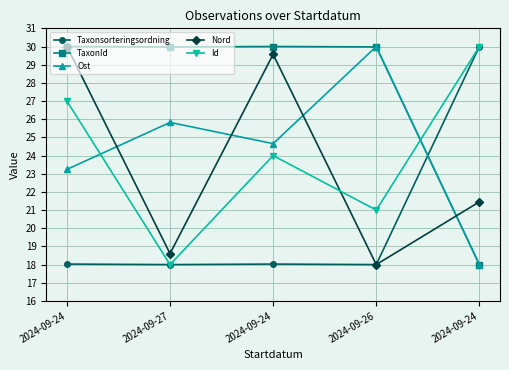

What is the spread (max minus min) of values at 2024-09-24?

12.0